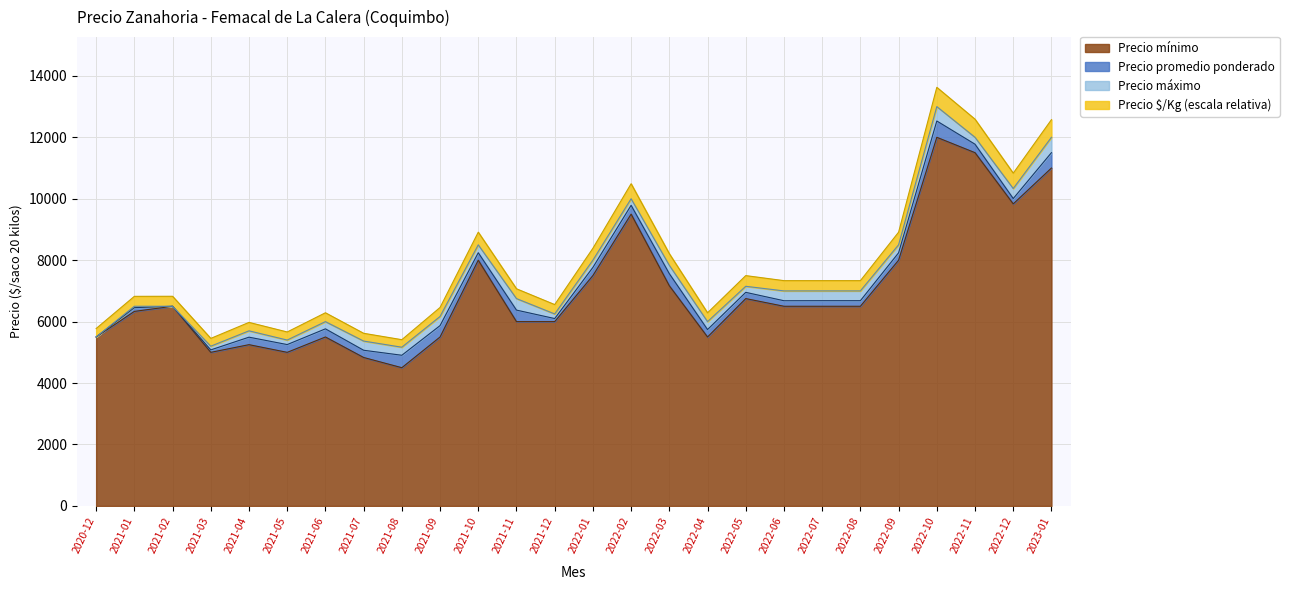

What is the maximum value shown in the chart?

13627